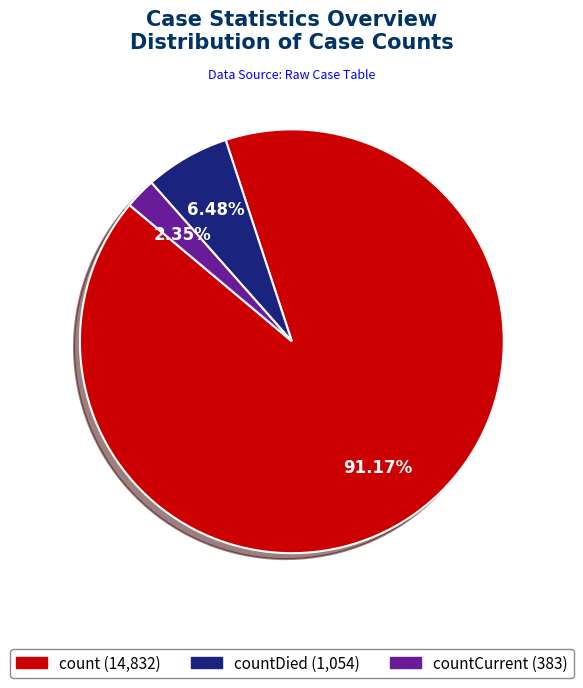

What is the majority slice?

count (14,832)